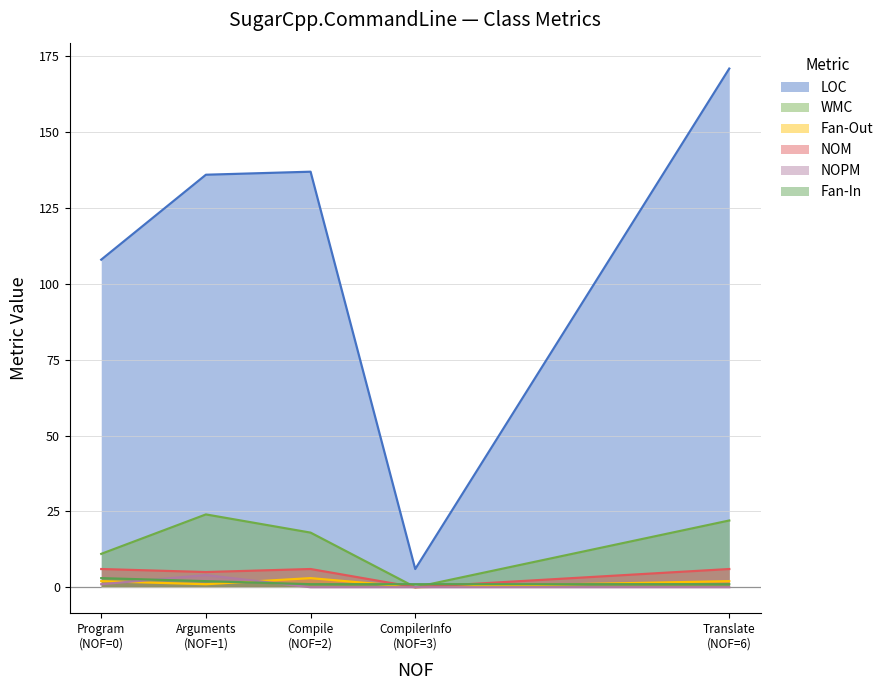

True or false: NOPM and WMC intersect in this chart.

False